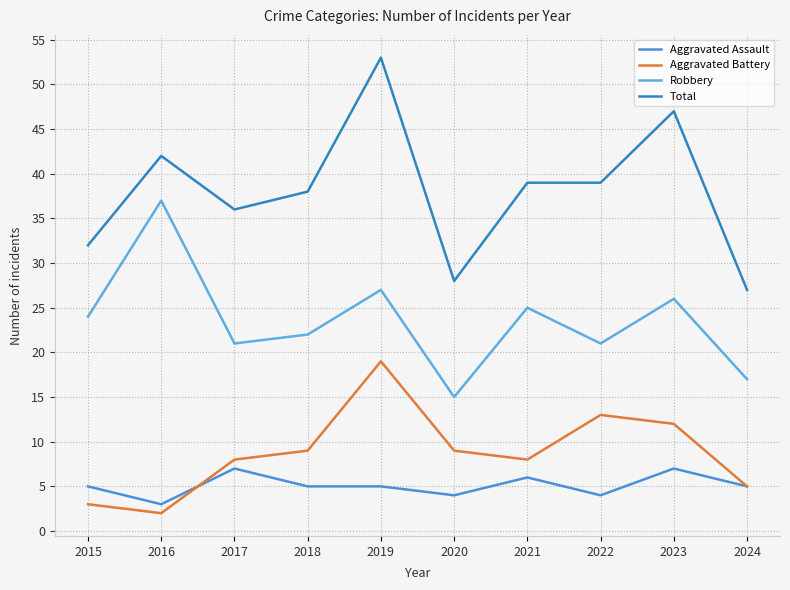

At 2016, list the series in order from largest to smallest.

Total, Robbery, Aggravated Assault, Aggravated Battery